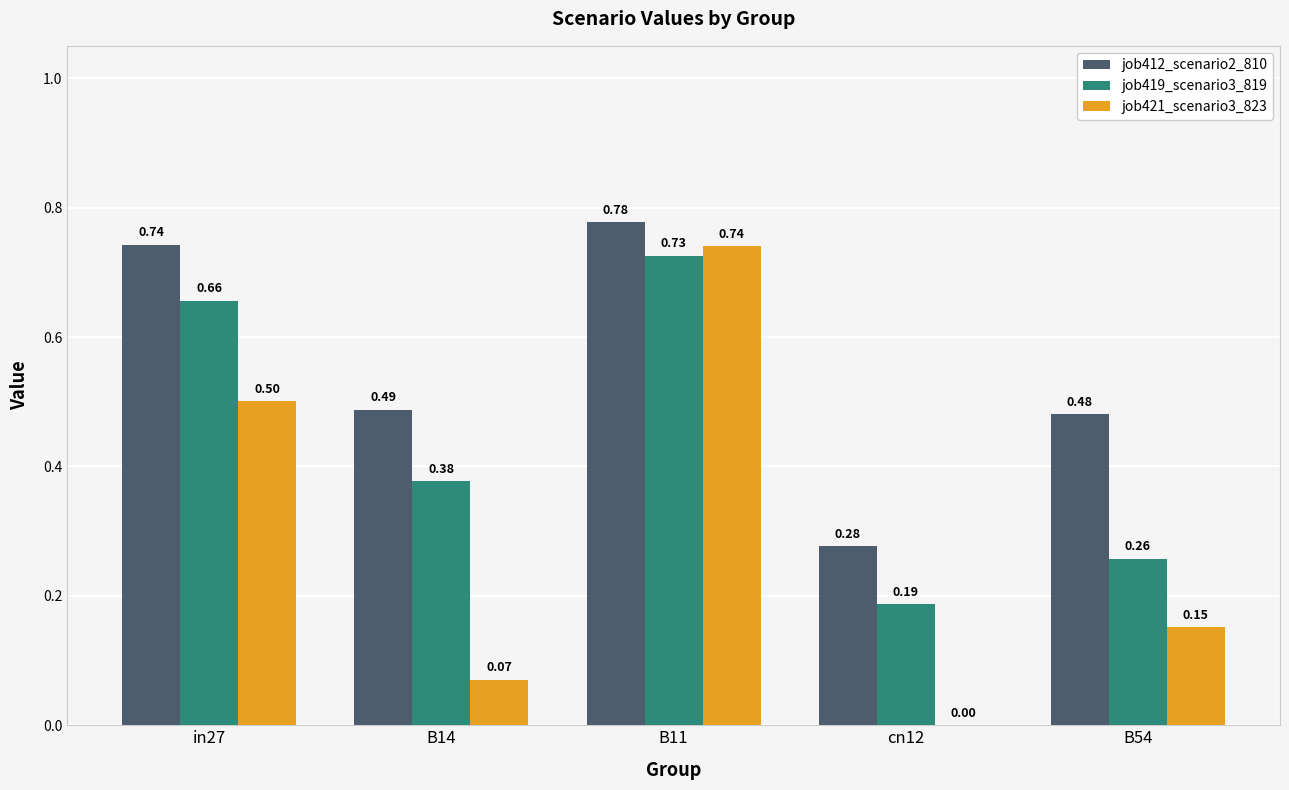

Between cn12 and B54, which series saw the biggest shift?

job412_scenario2_810